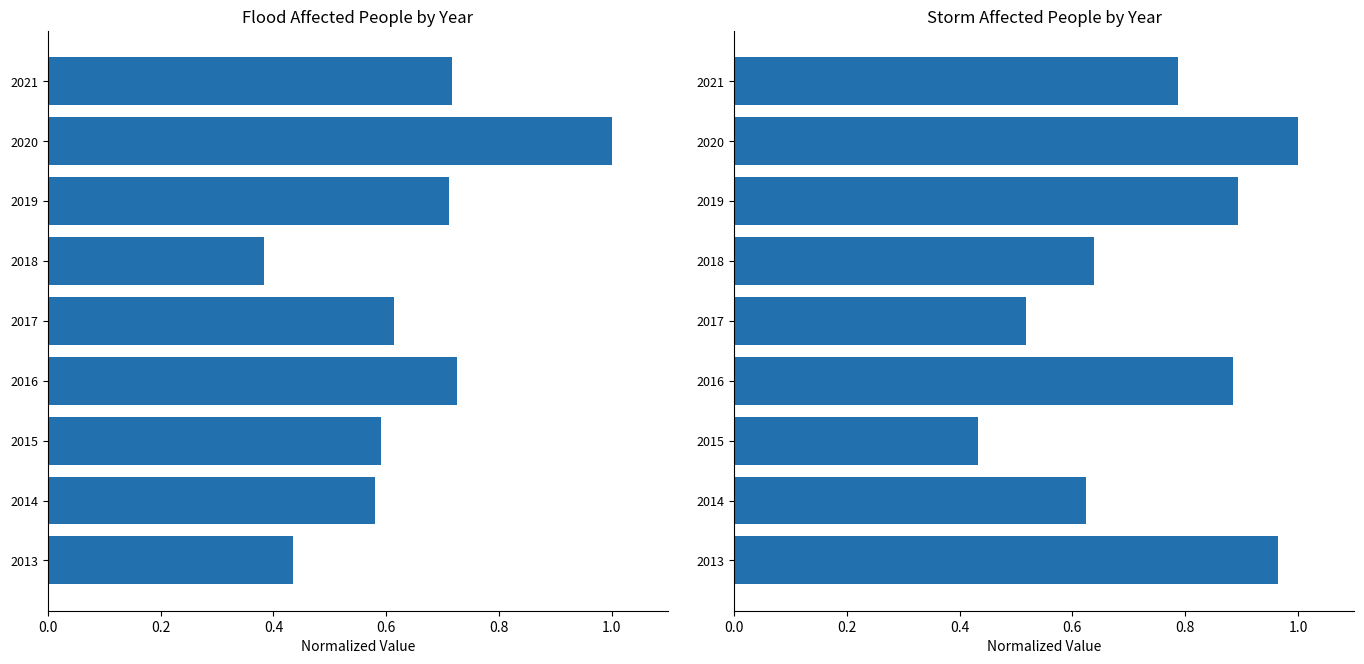

What is the difference between the maximum and minimum values in the Storm series?

0.6